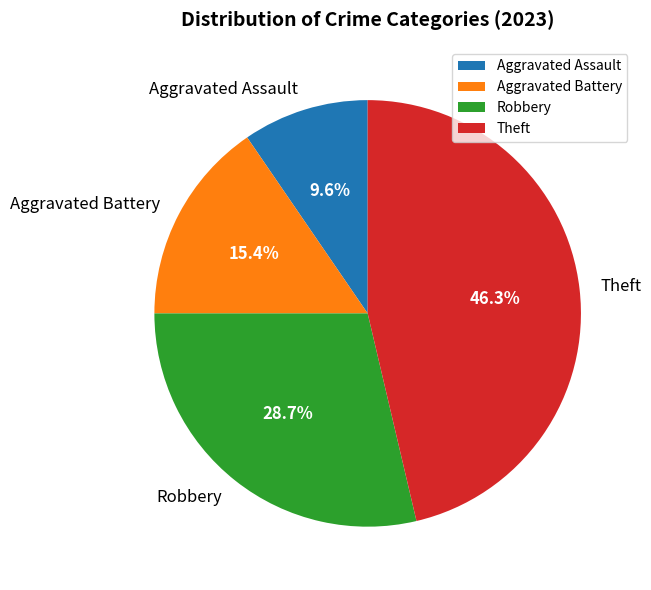

Does Aggravated Assault represent more than half of the total?

No